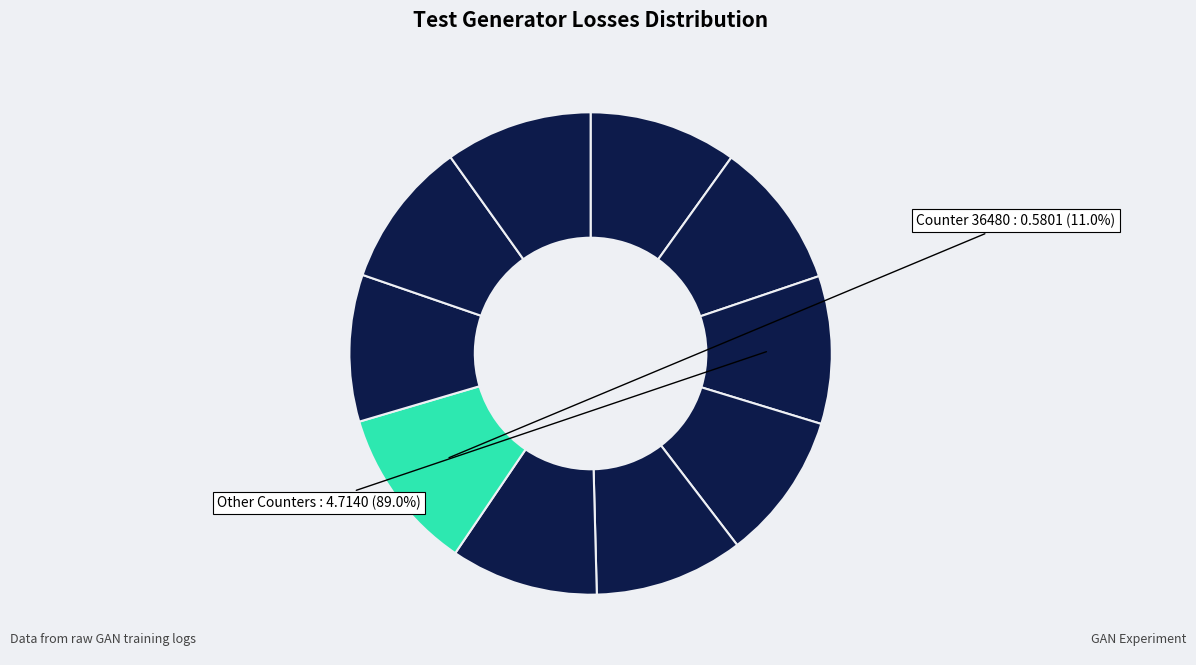

Is it true that 37120 is 2% of the pie?

False